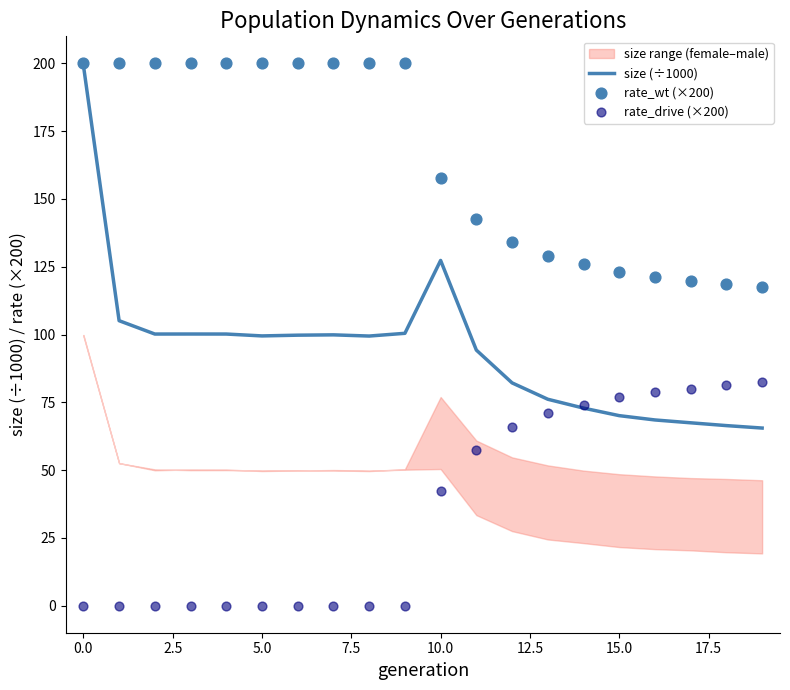

Which series has the largest Y range (max minus min)?

size (÷1000)